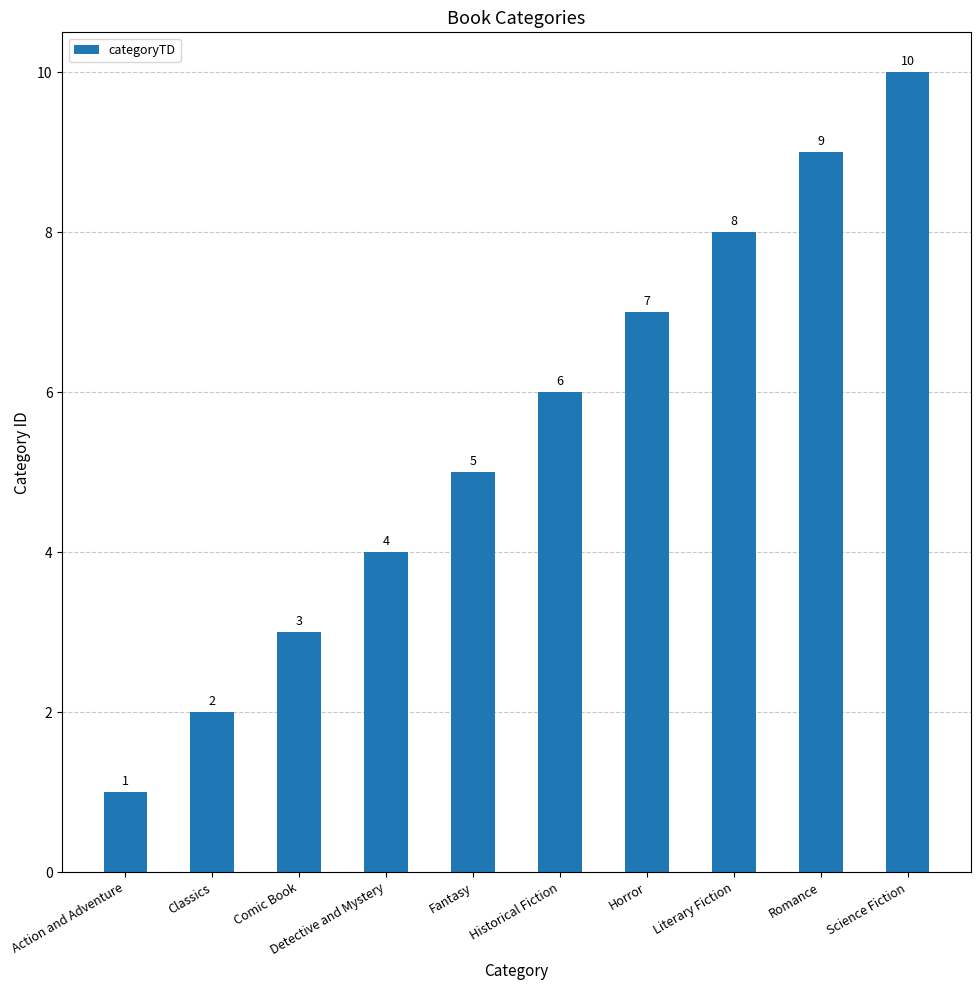

Which category has the lowest value across all series?

Action and Adventure